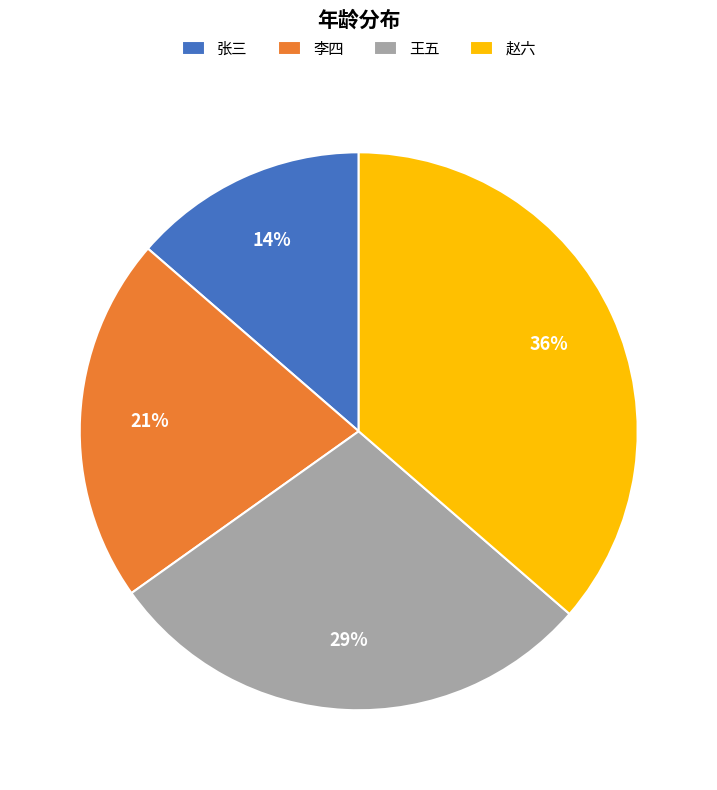

Between 李四 and 赵六, which is larger?

赵六